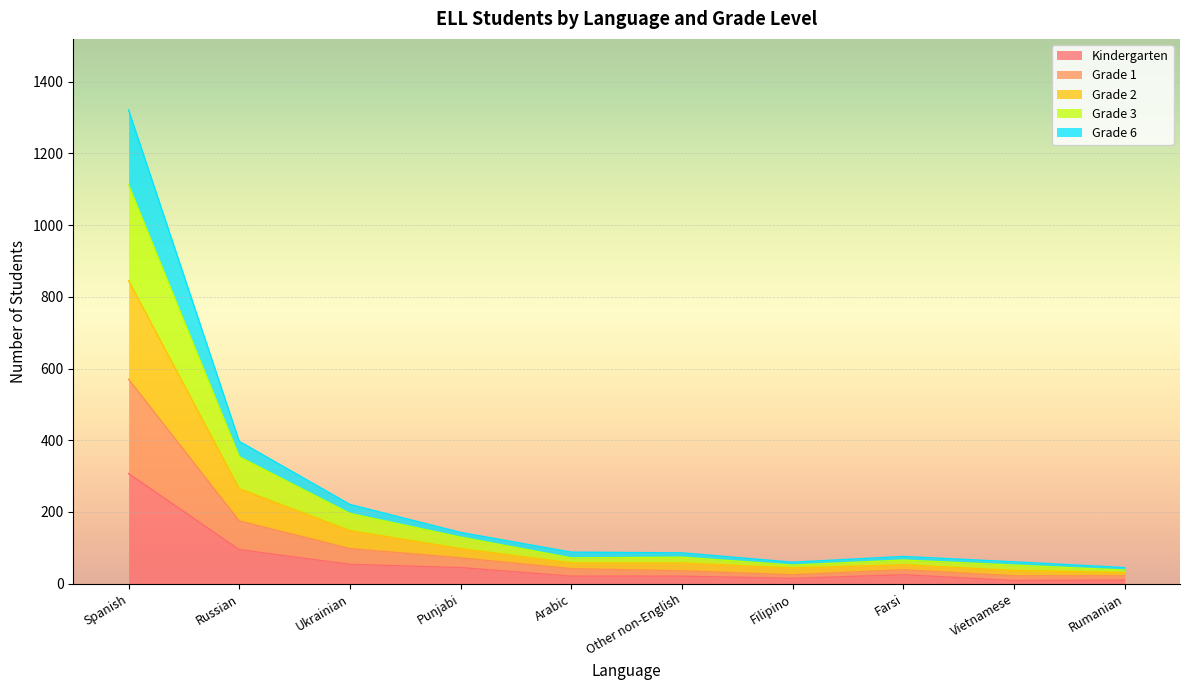

True or false: Grade 6 and Grade 2 cross at least once.

False